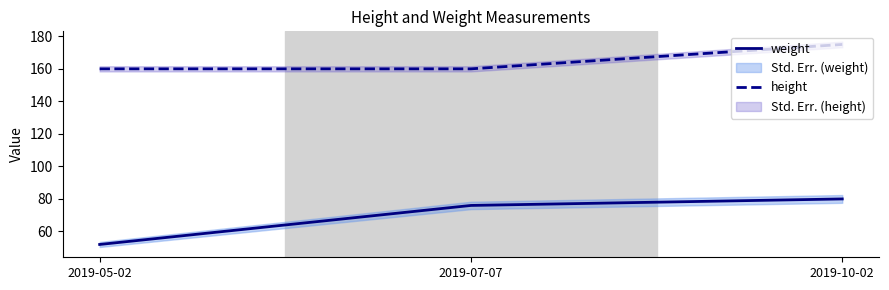

Reading left to right, extract all data points from this chart.

weight: 2019-05-02=52	2019-07-07=76	2019-10-02=80
height: 2019-05-02=160	2019-07-07=160	2019-10-02=175